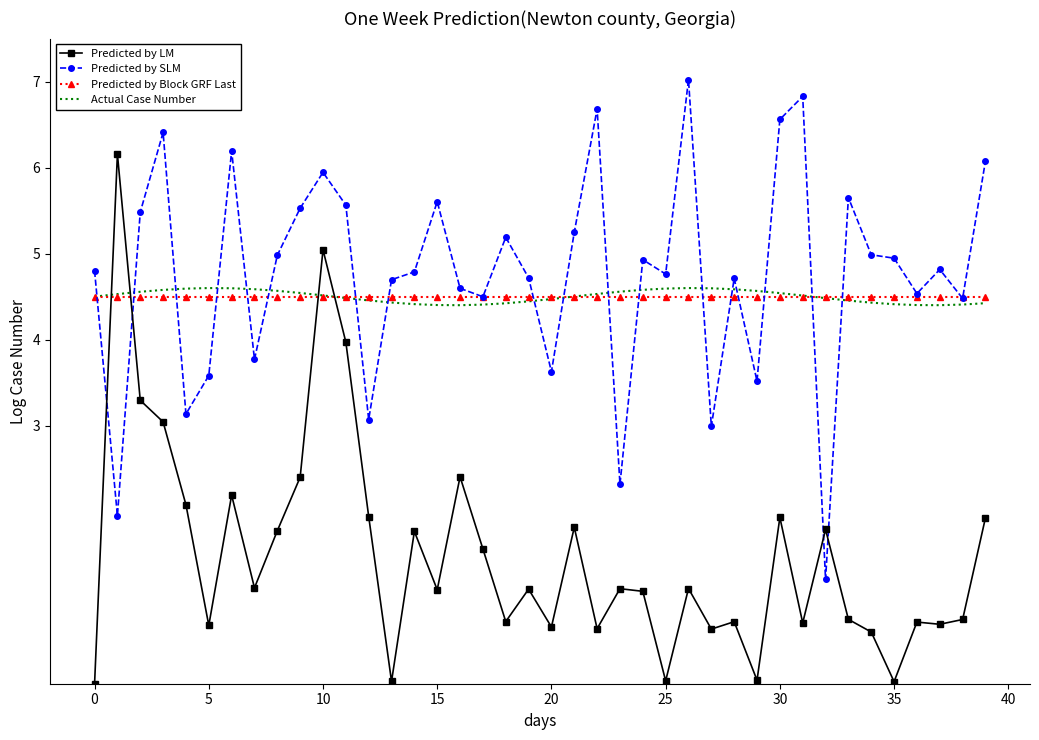

Which series has the widest spread of values?

Predicted by LM